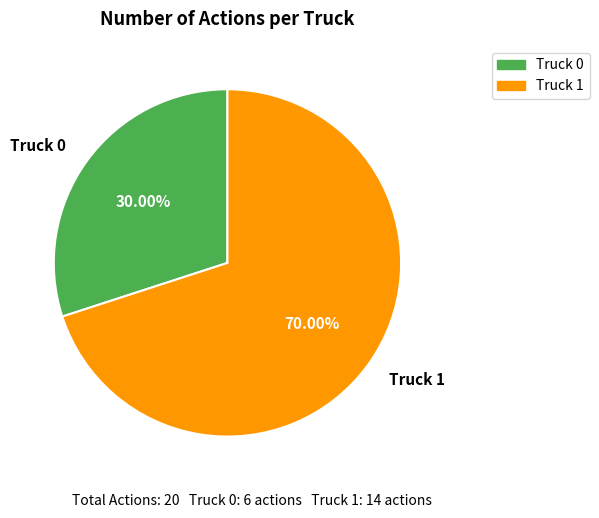

To the nearest percent, what percentage of the pie is Truck 0?

30%